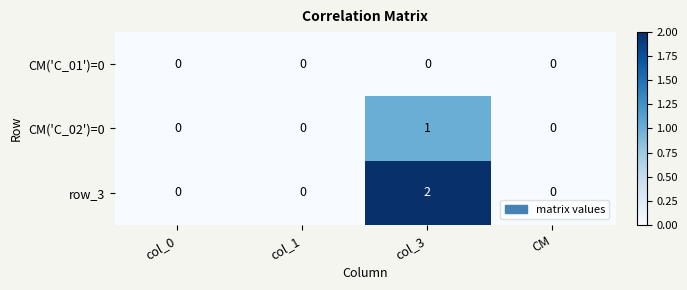

At which category is the sum across all series the highest?

col_3